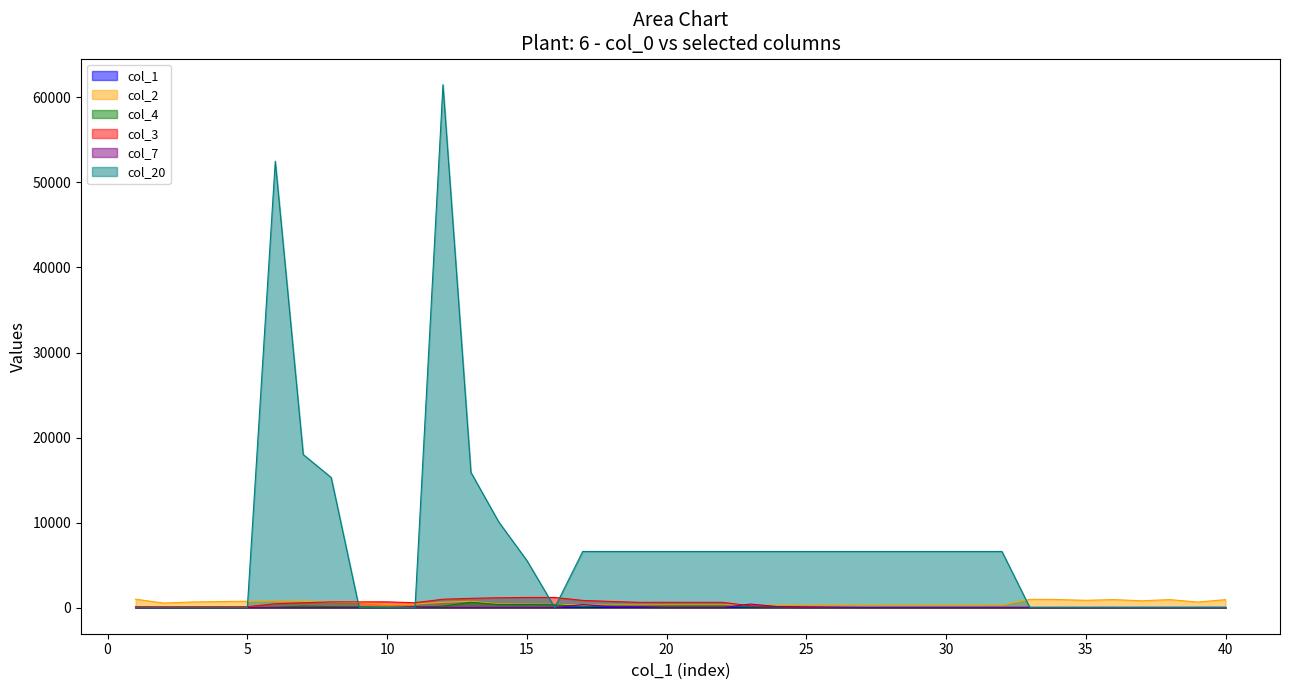

Which series has the largest total across all categories?

col_20